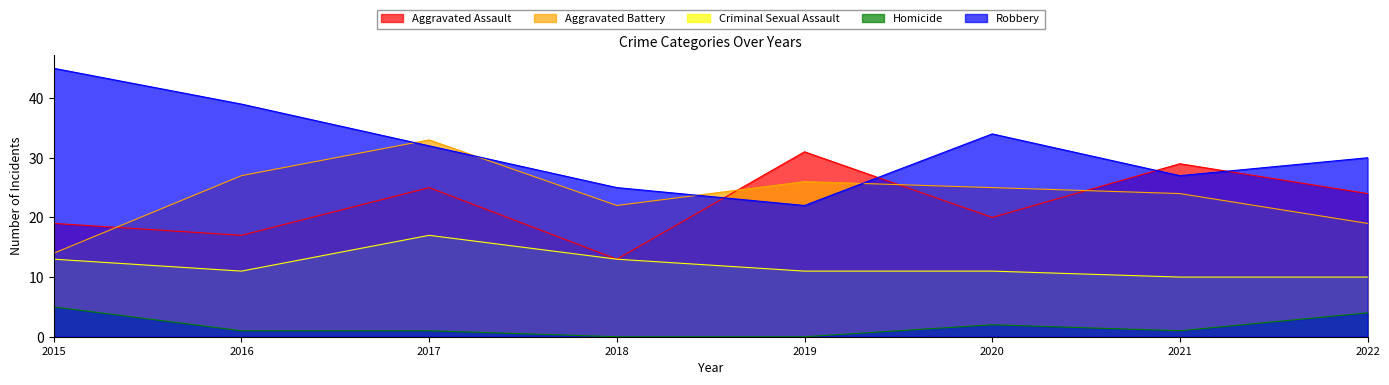

At which category does Criminal Sexual Assault reach its first local valley?

2016